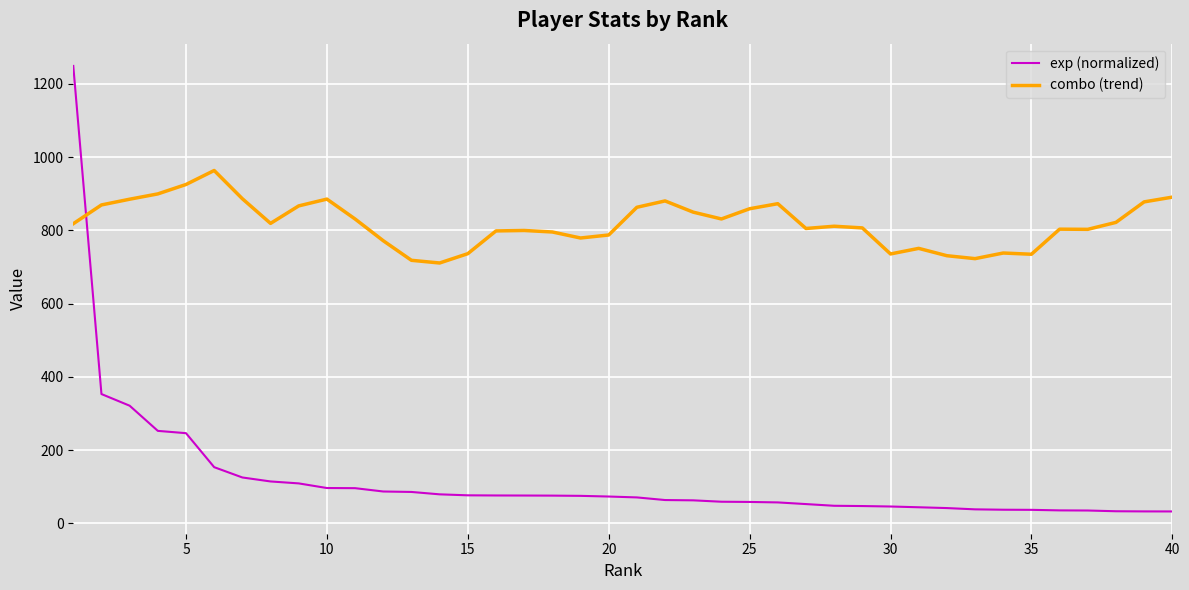

What is the difference between the maximum and minimum values in the combo (trend) series?

252.6